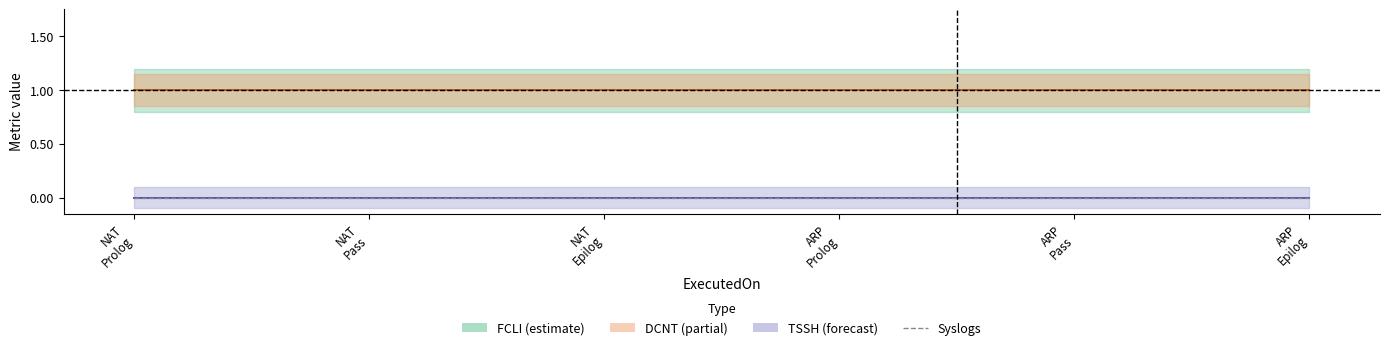

What are all the series names shown in the legend?

FCLI, TSSH, DCNT, Syslogs